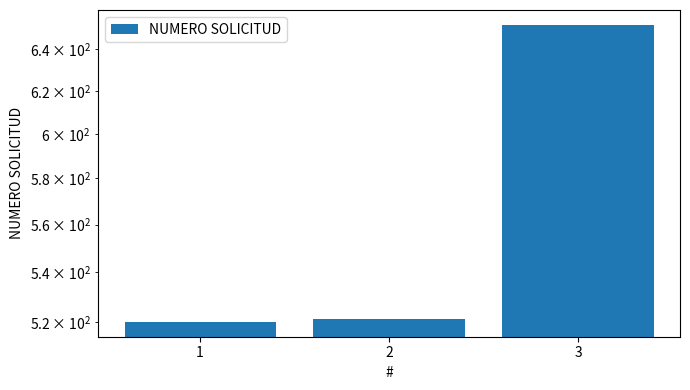

How many data points are above 521?

1